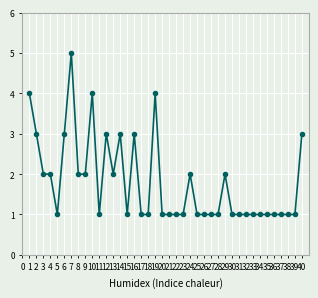

What is the greatest value displayed?

5